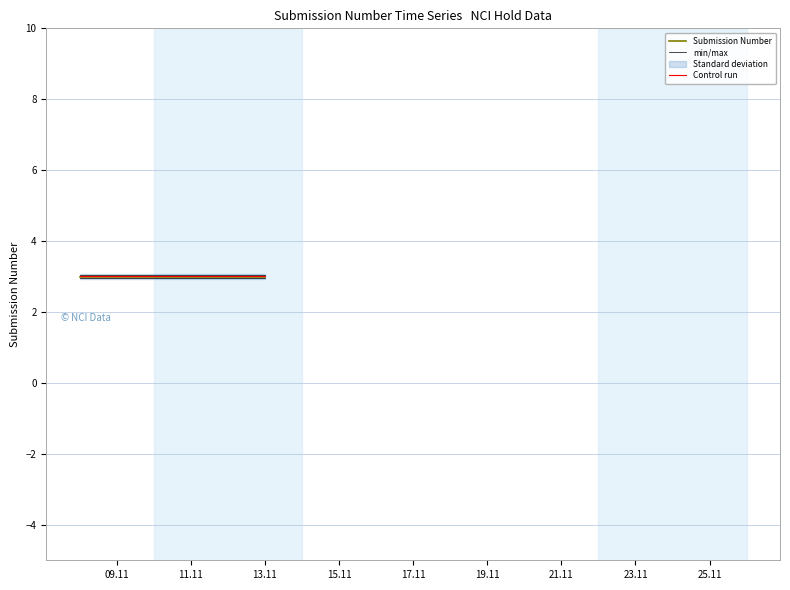

Between 09.11 and 13.11, which series saw the biggest shift?

Submission Number